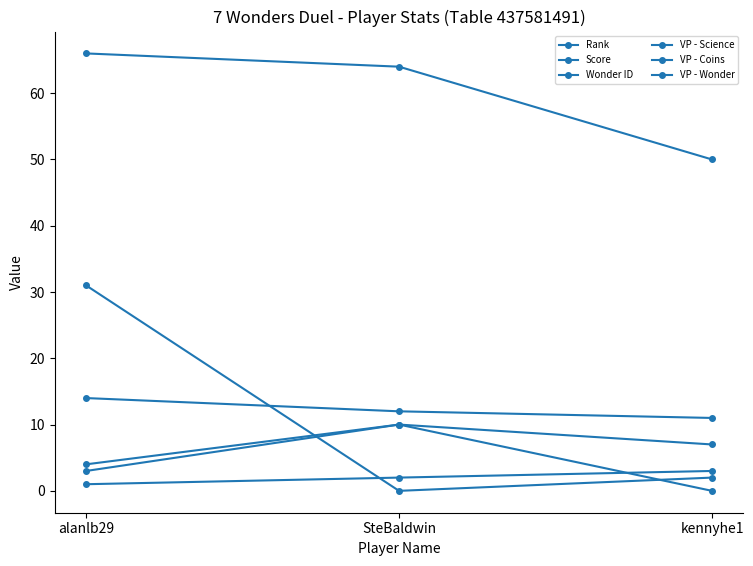

Reading right to left, list all the values displayed in this chart.

Rank: 3	2	1
Score: 50	64	66
Wonder ID: 11	12	14
VP - Science: 2	0	31
VP - Coins: 0	10	4
VP - Wonder: 7	10	3